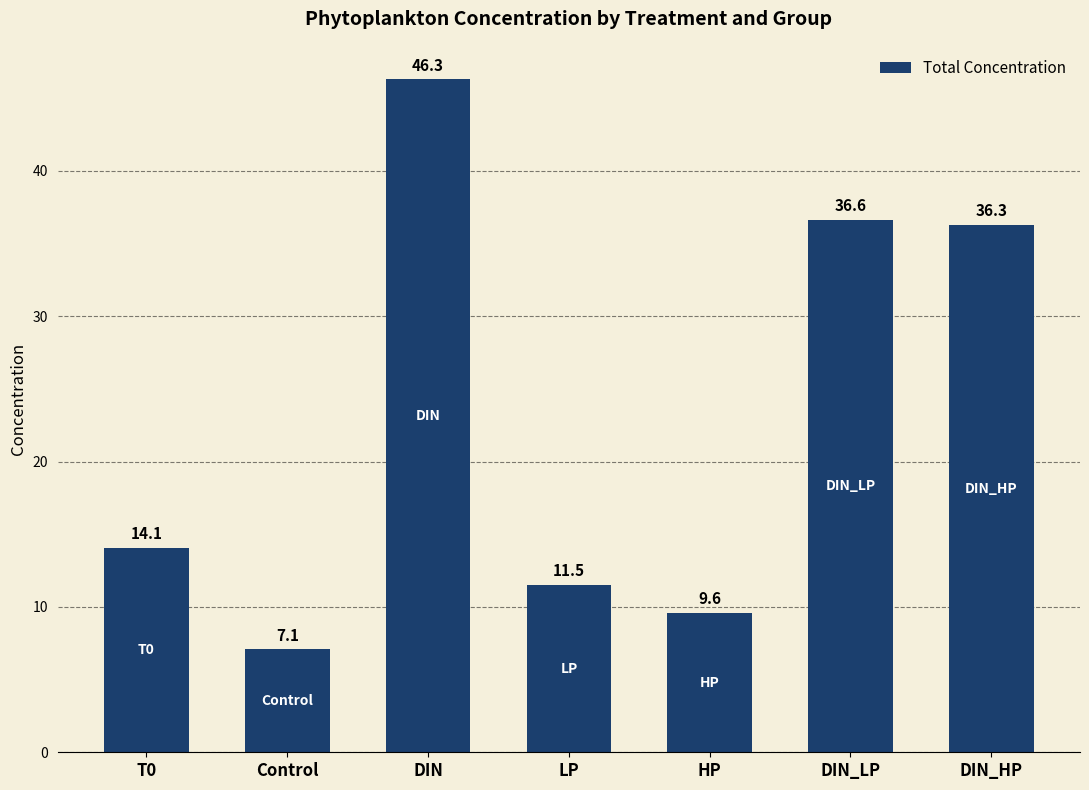

What is the difference between the maximum and minimum values?

39.2